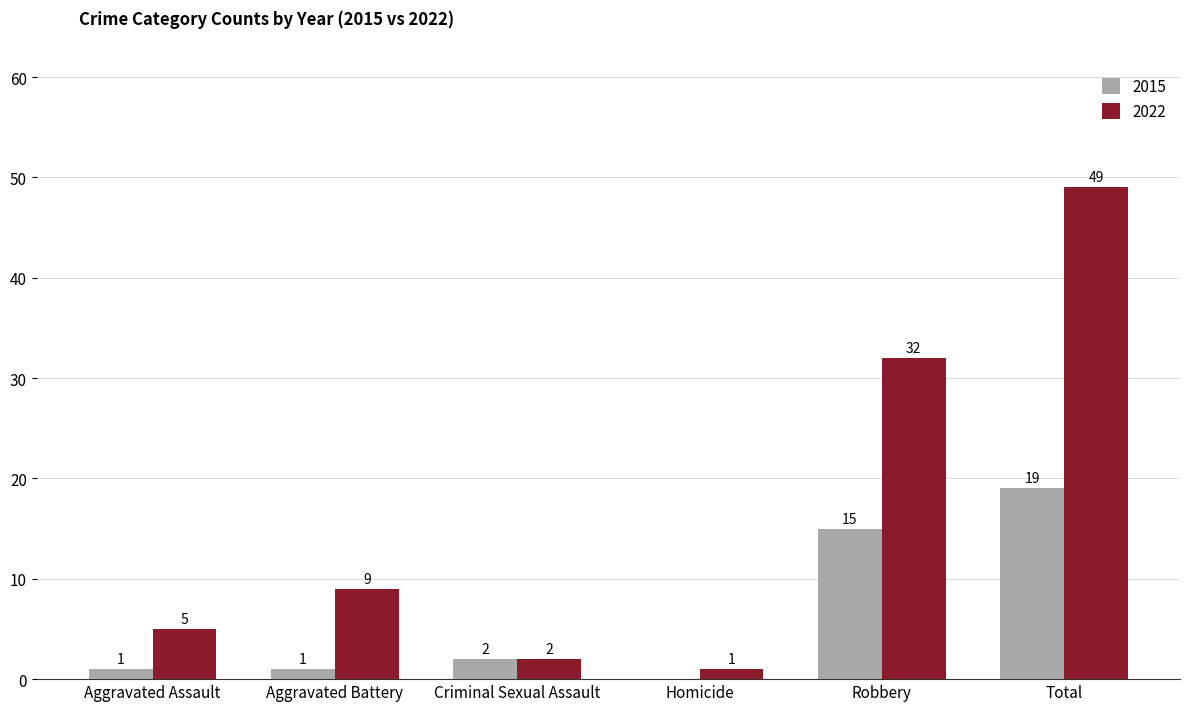

At which label is 2022 closest to 25?

Robbery